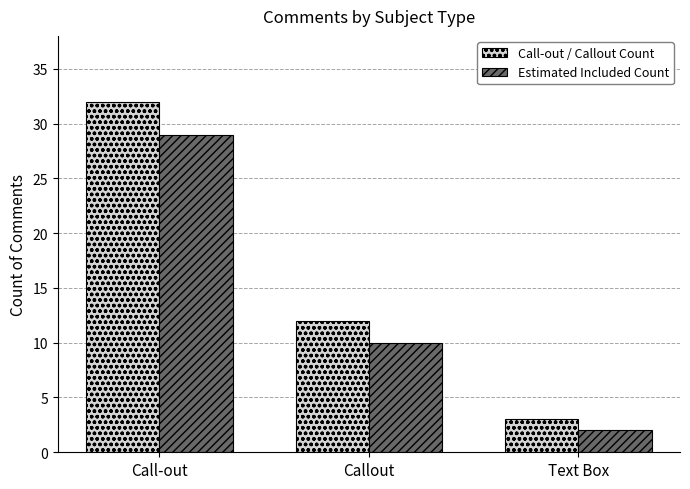

Which series has the largest total across all categories?

Call-out / Callout Count